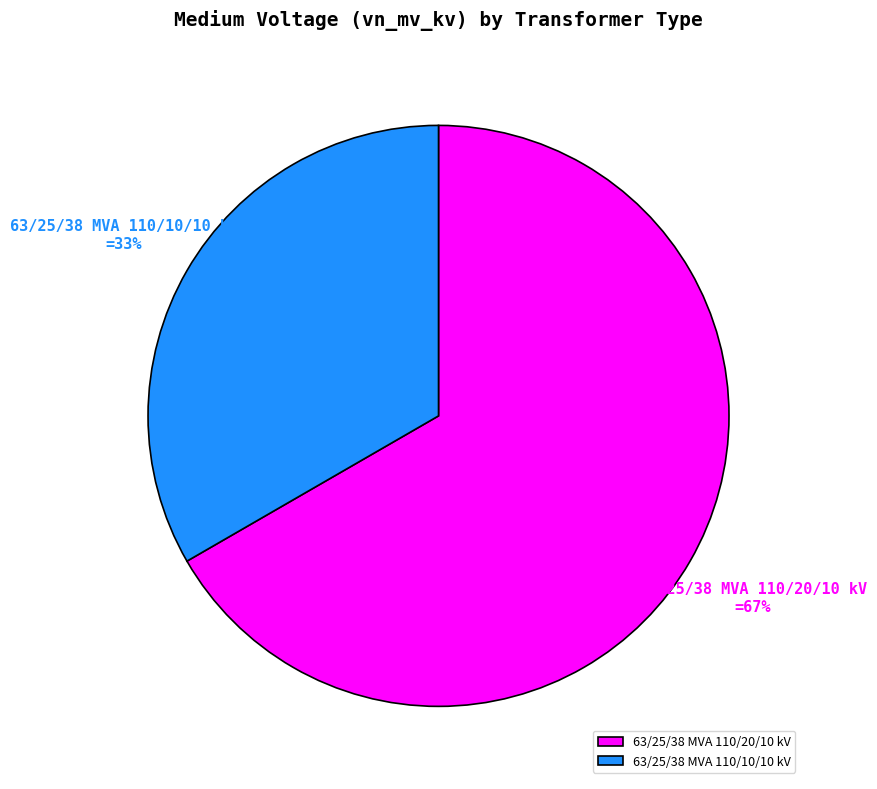

To the nearest percent, what portion does 63/25/38 MVA 110/20/10 kV represent?

67%